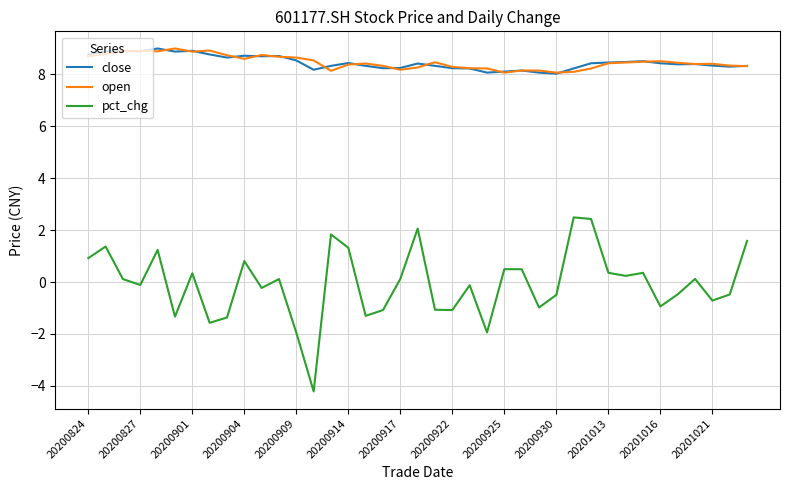

What is the highest value of the pct_chg series?

2.5